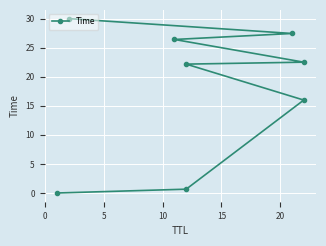

True or false: the data has more than 1 interior local peaks.

False